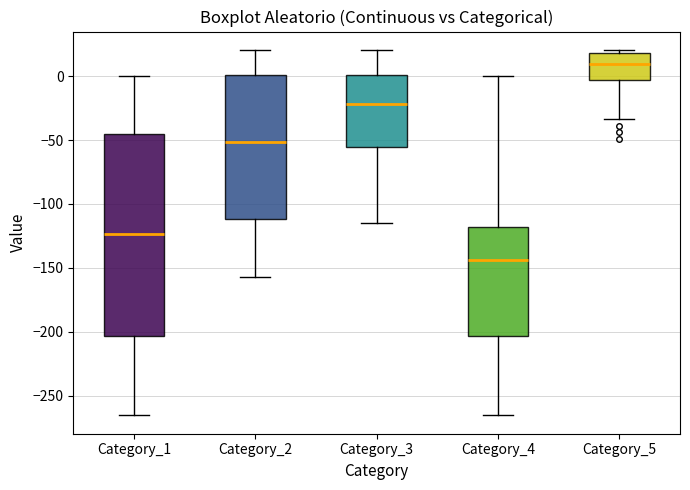

Comparing the boxes themselves (not the whiskers), which one is the tallest?

Category_1